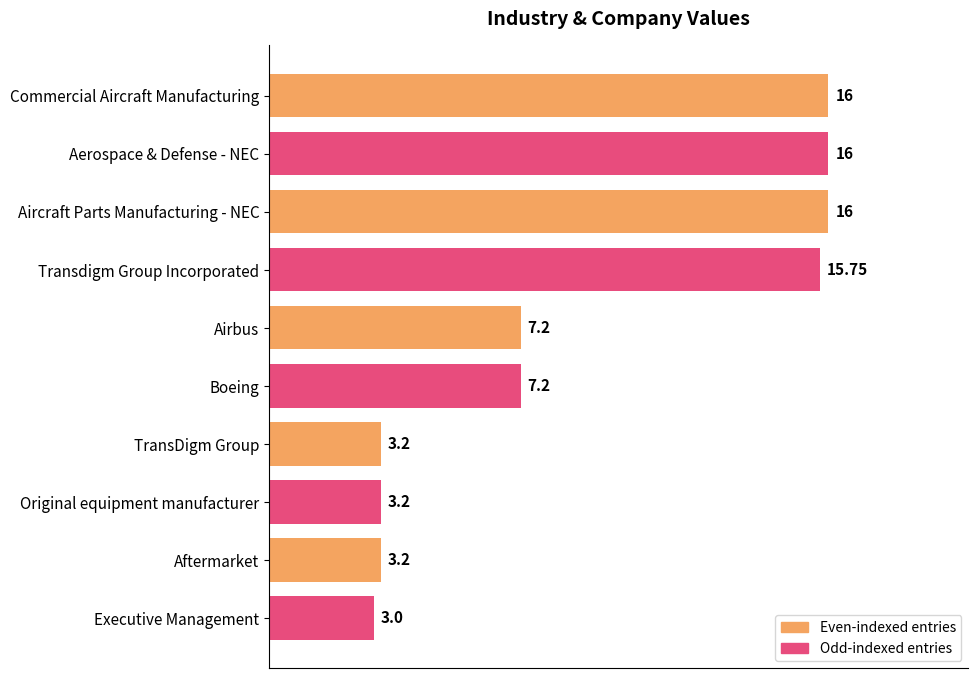

What is the label of the 10th bar from the bottom?

Commercial Aircraft Manufacturing